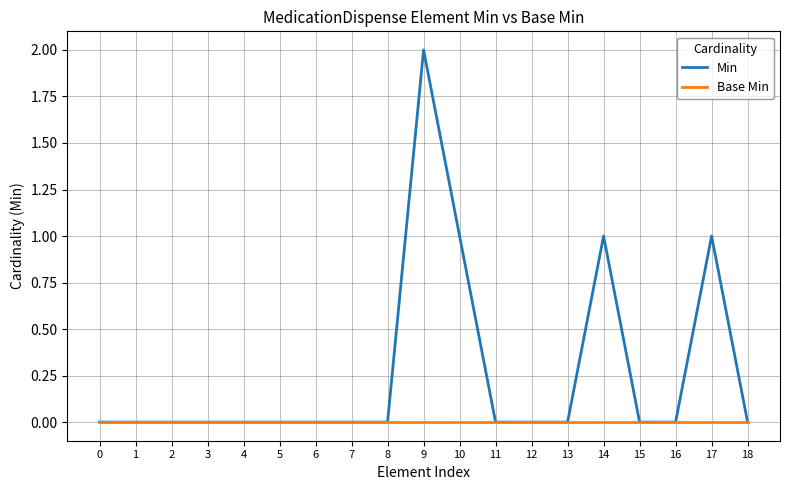

Is it true that Min equals 0 at 12?

True